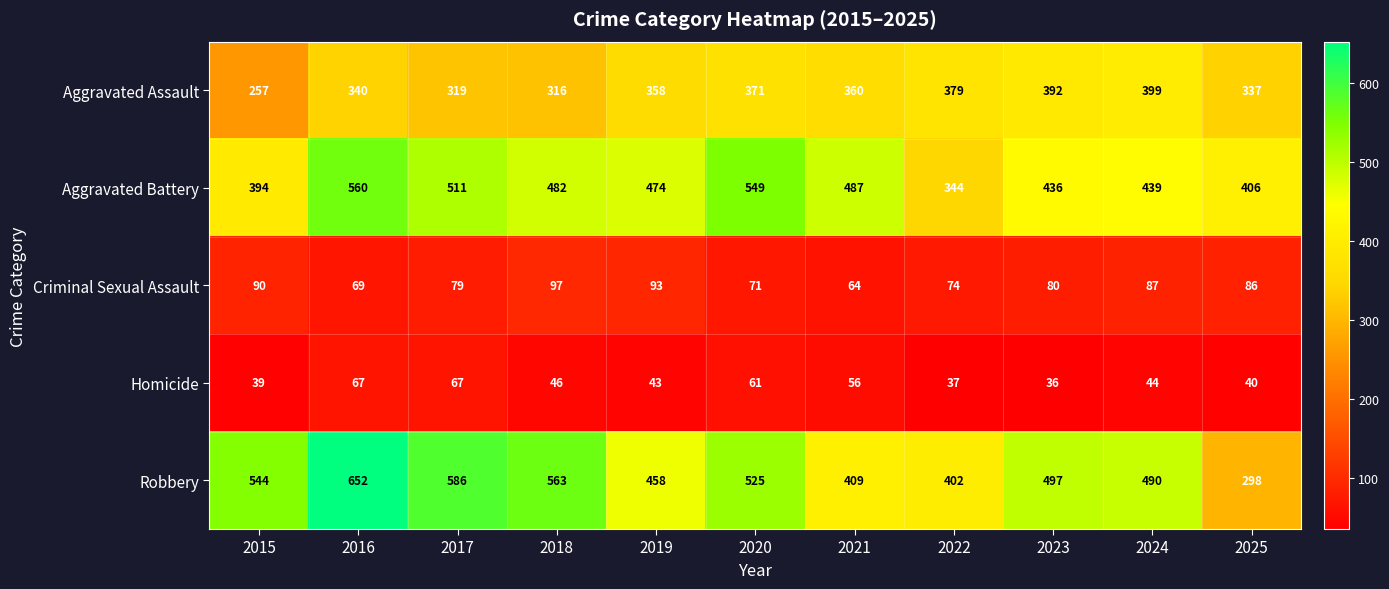

At 2017, list the series in order from smallest to largest.

Homicide, Criminal Sexual Assault, Aggravated Assault, Aggravated Battery, Robbery